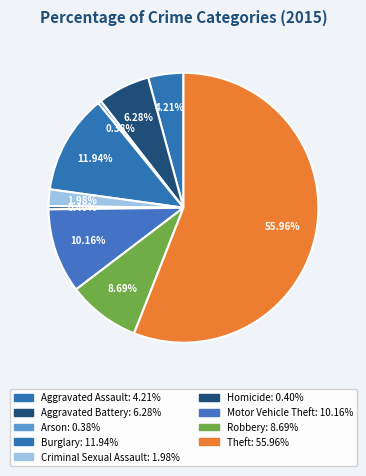

Rank the categories by value from highest to lowest.

Theft, Burglary, Motor Vehicle Theft, Robbery, Aggravated Battery, Aggravated Assault, Criminal Sexual Assault, Homicide, Arson